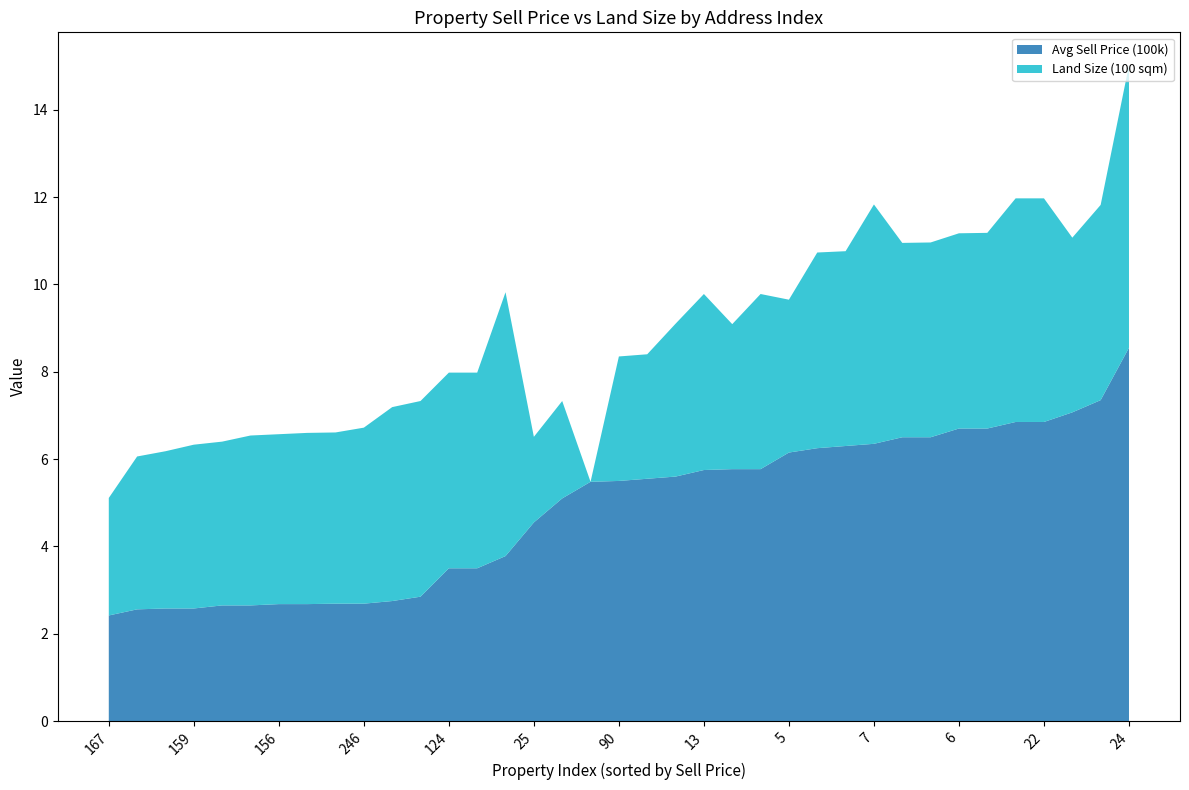

Reading left to right, what are all the values shown in this chart?

Avg Sell Price (100k): 2.4	2.6	2.6	2.6	2.6	2.6	2.7	2.7	2.7	2.7	2.8	2.9	3.5	3.5	3.8	4.5	5.1	5.5	5.5	5.5	5.6	5.8	5.8	5.8	6.2	6.2	6.3	6.3	6.5	6.5	6.7	6.7	6.8	6.8	7.1	7.3	8.6
Land Size (100 sqm): 2.7	3.5	3.6	3.8	3.8	3.9	3.9	3.9	3.9	4.0	4.4	4.5	4.5	4.5	6.0	2.0	2.2	0.0	2.9	2.9	3.5	4.0	3.3	4.0	3.5	4.5	4.5	5.5	4.5	4.5	4.5	4.5	5.1	5.1	4.0	4.5	6.5